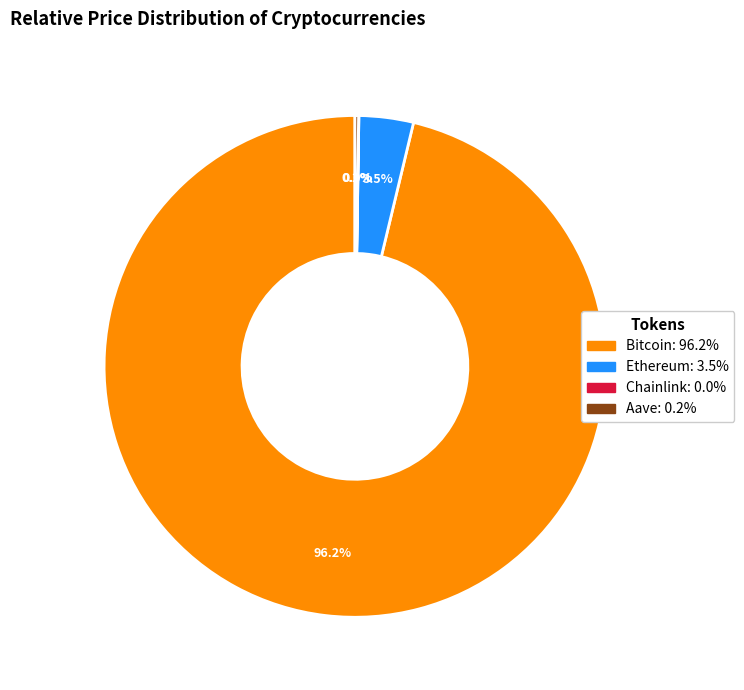

Which slice is the largest?

Bitcoin